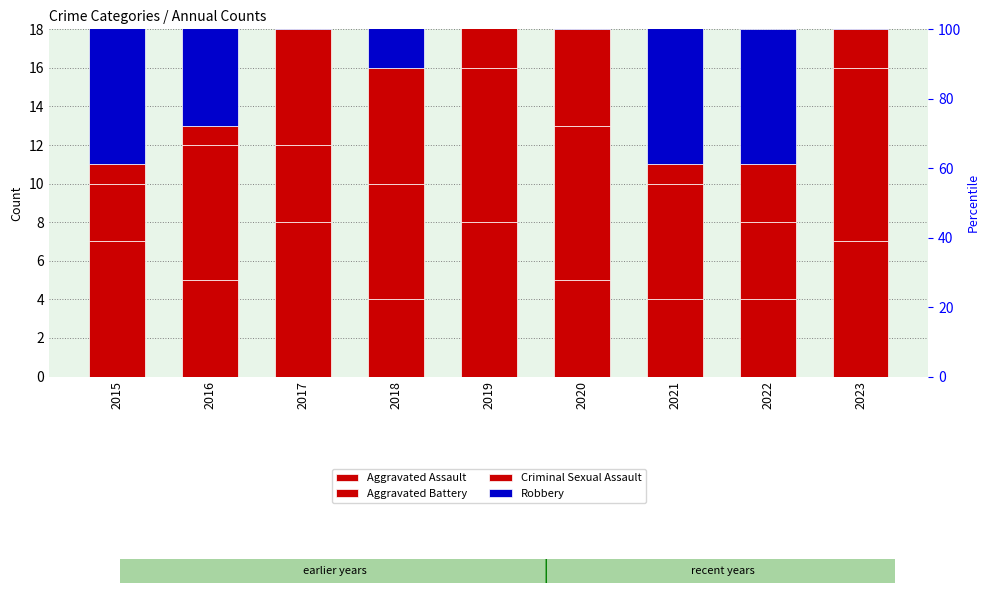

What is the average value of the Aggravated Battery series?

6